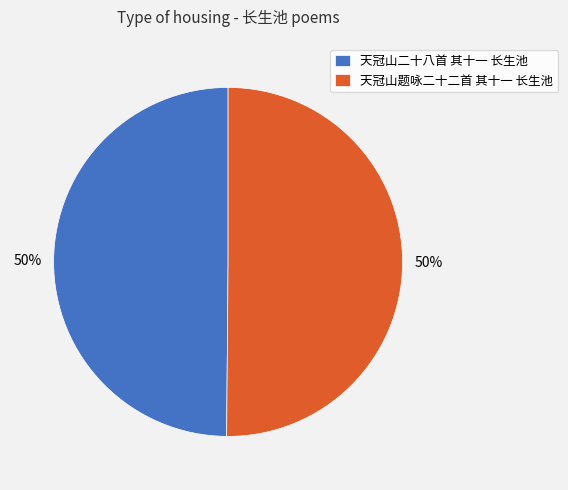

The 天冠山二十八首 其十一 长生池 slice represents 50% of the pie. True or false?

True